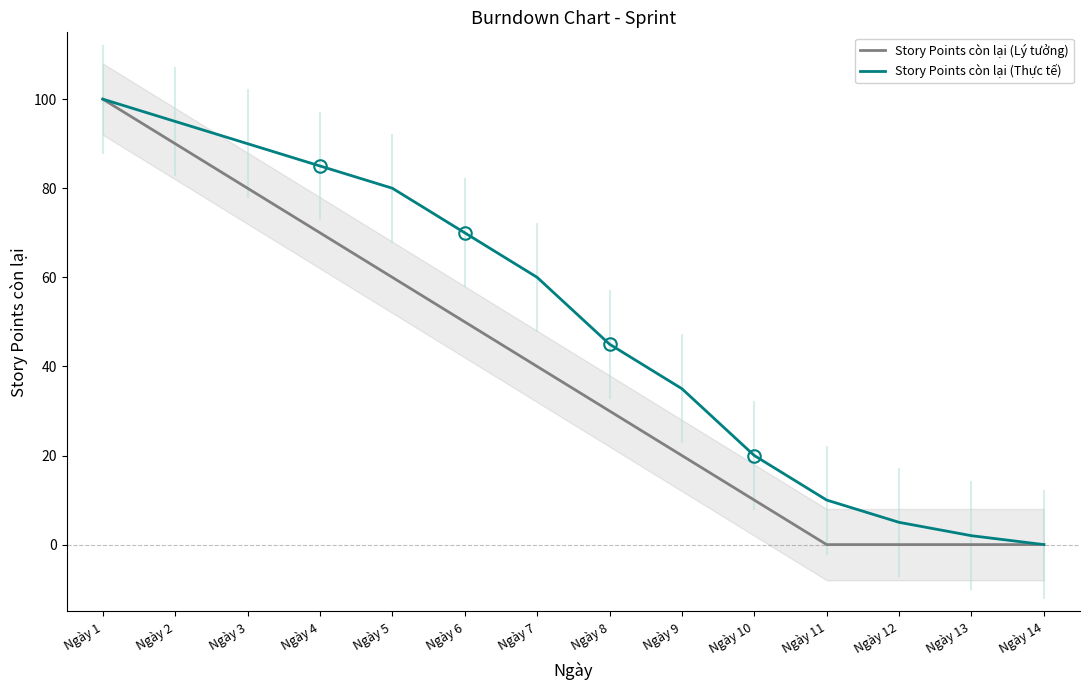

True or false: Story Points còn lại (Lý tưởng) has more than 1 points higher than both neighbors.

False